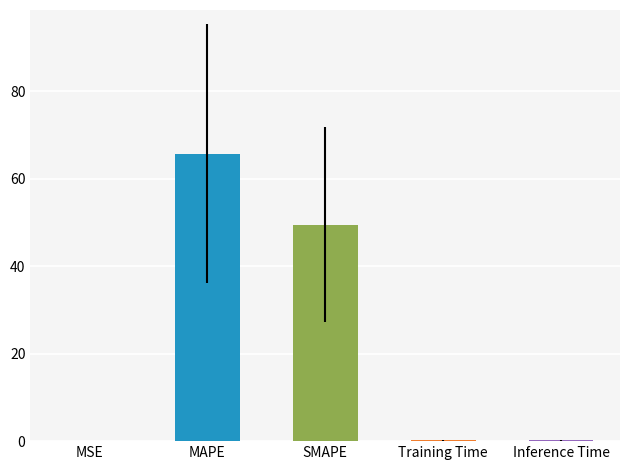

At which label is the value closest to 32?

SMAPE